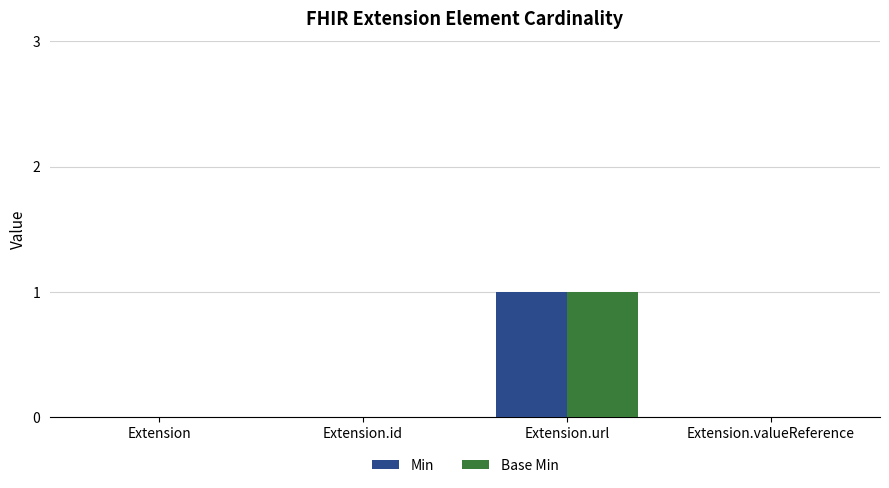

Is the value of Min at Extension.id greater than the value of Base Min at Extension.url?

No